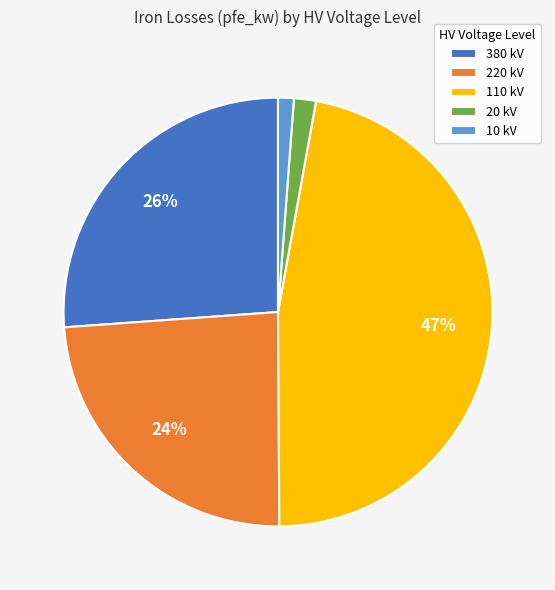

Is there any slice that represents more than half of the pie?

No